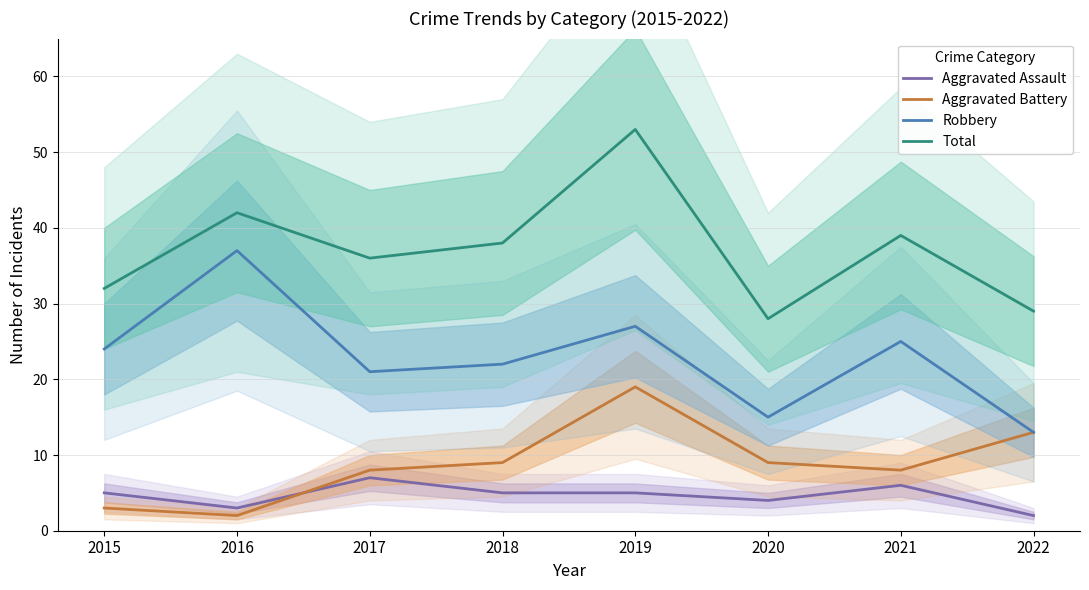

At which label is Aggravated Assault closest to 4?

2020